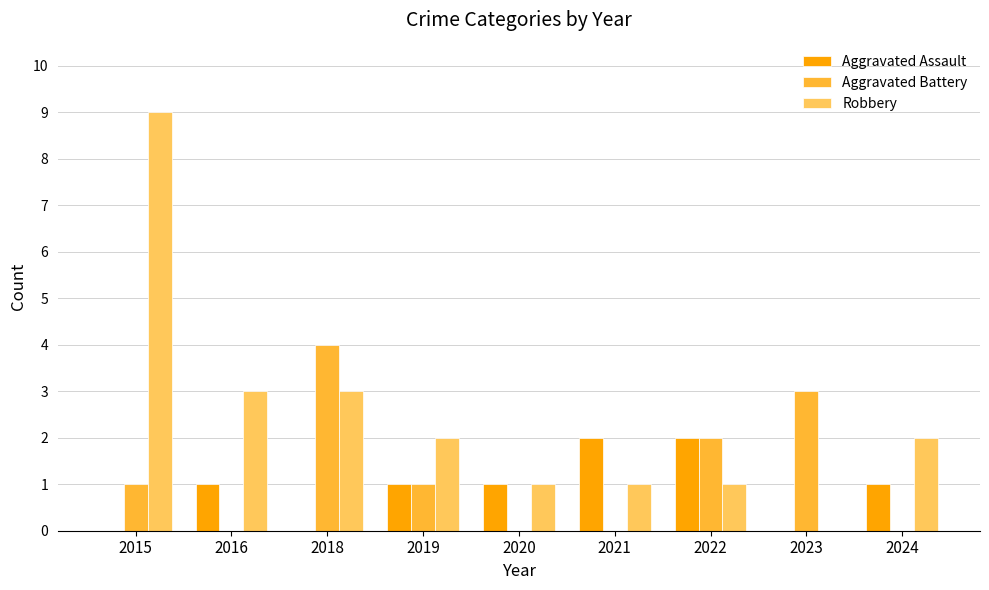

Which series changed the most between 2018 and 2020?

Aggravated Battery